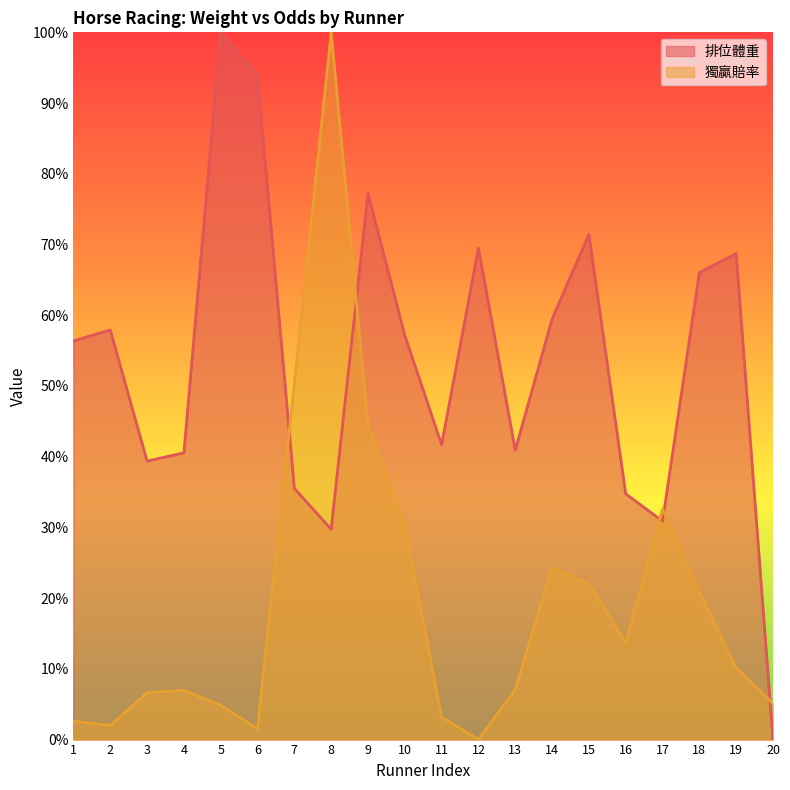

Between 19 and 9, which is larger?

9